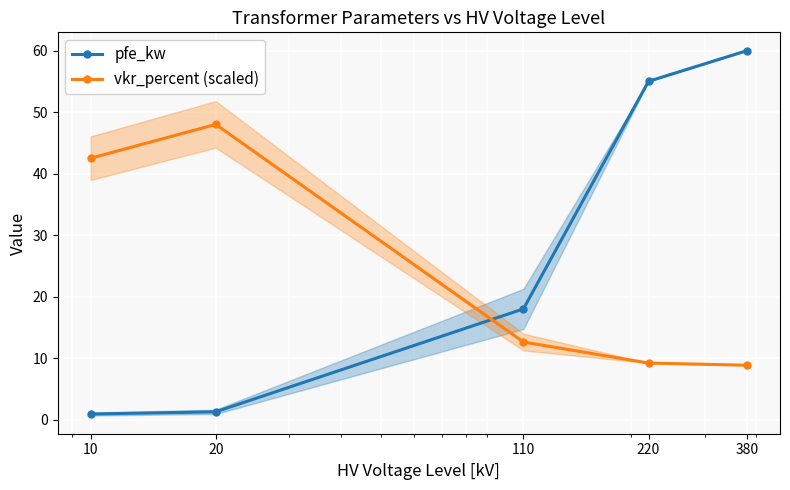

What is the value of the pfe_kw point at the 1st from the left?

0.9